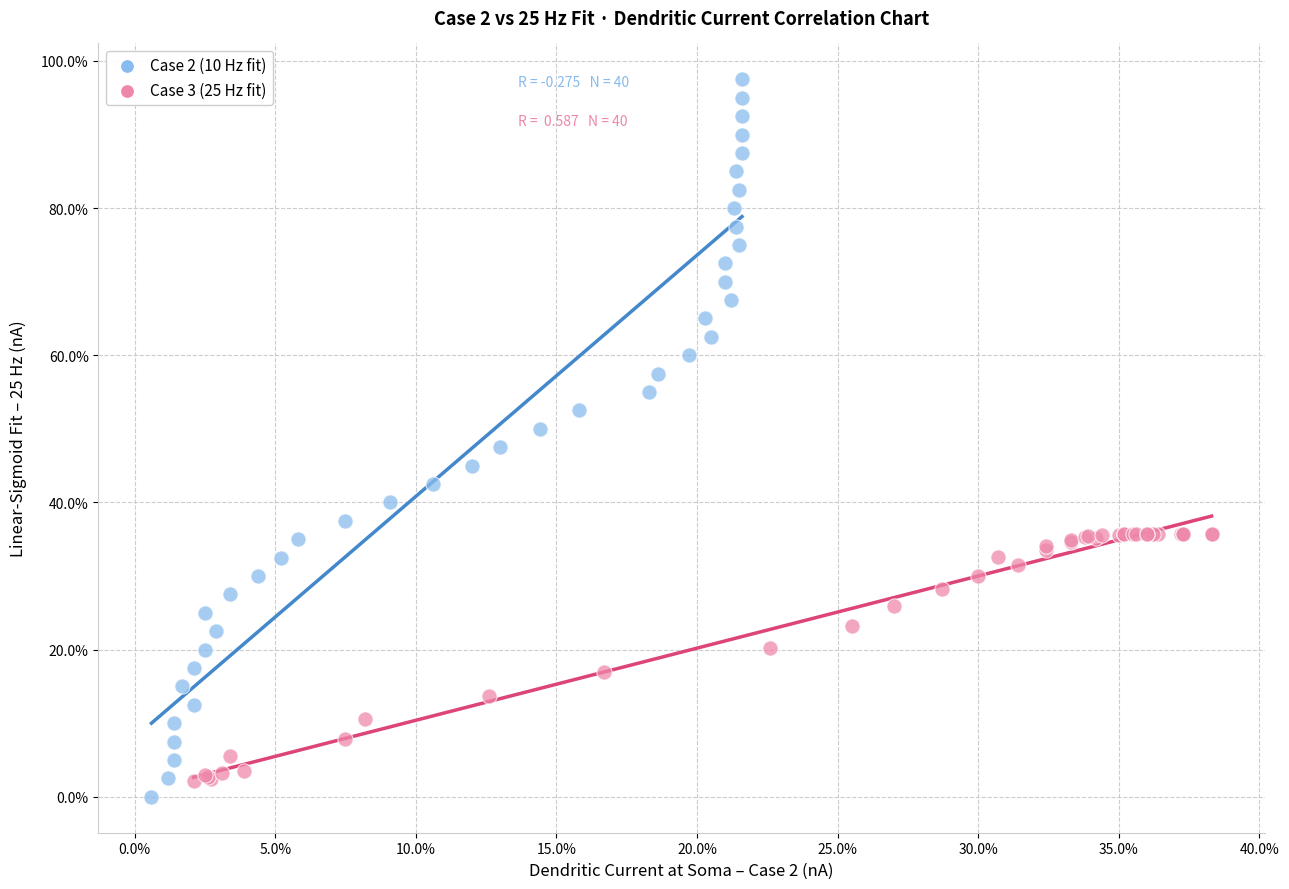

Which series contains the lowest Y value?

Case 2 (10 Hz fit)